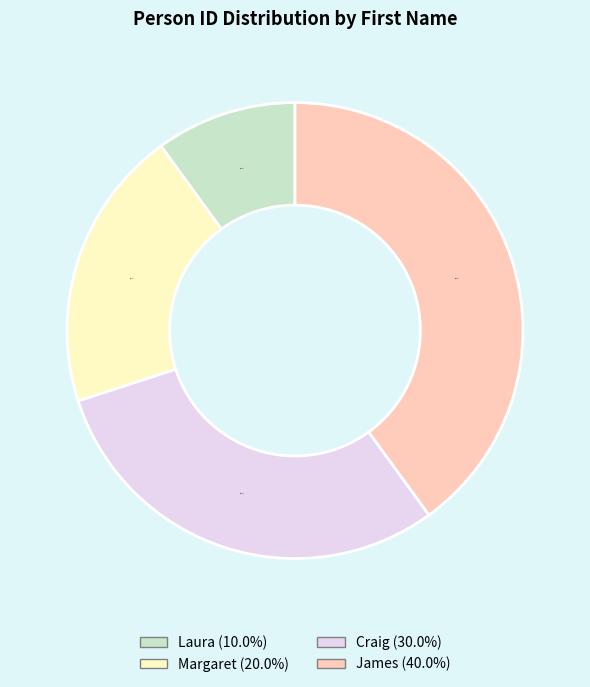

Is Laura the majority of the pie?

No